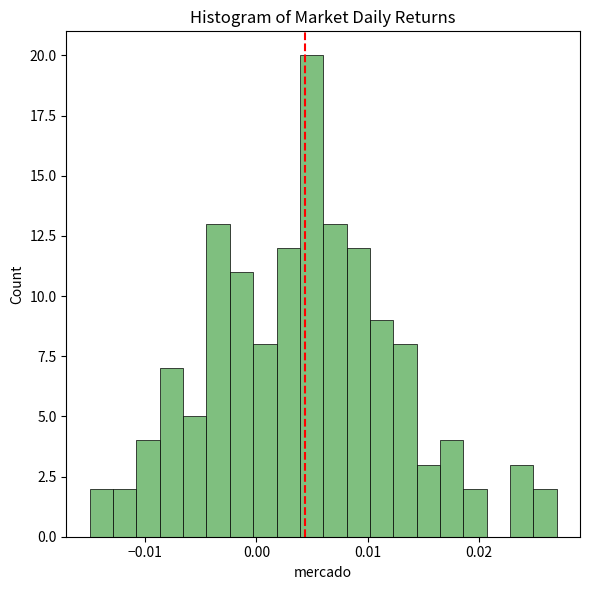

Around what value on the x-axis is the tallest bar? Give the approximate position of its centre, as read against the axis.

0.005